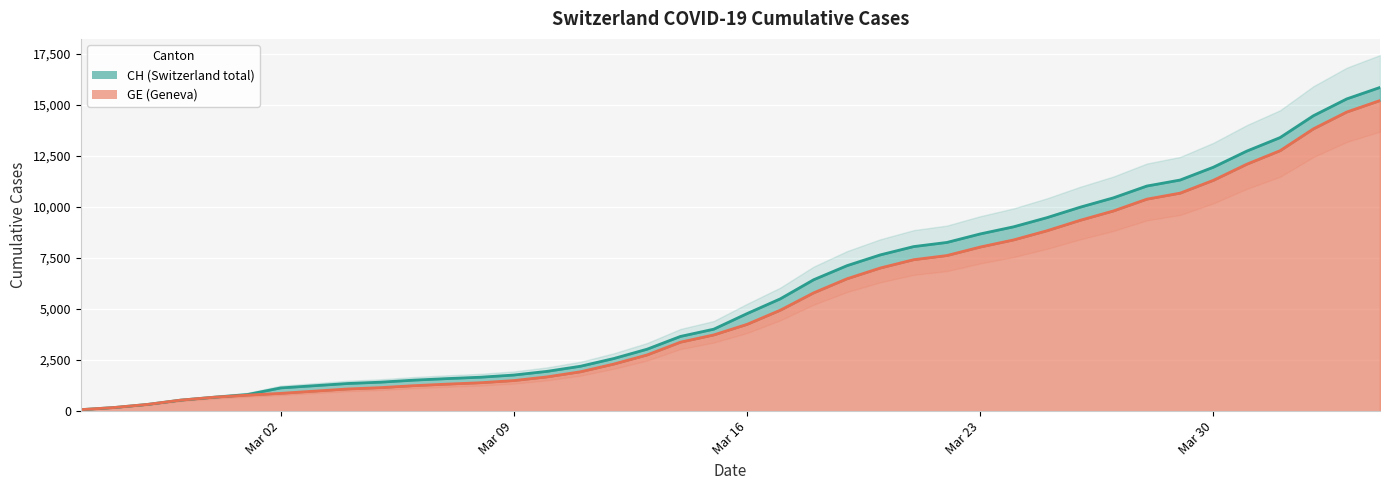

Which series has the largest range (max minus min)?

CH